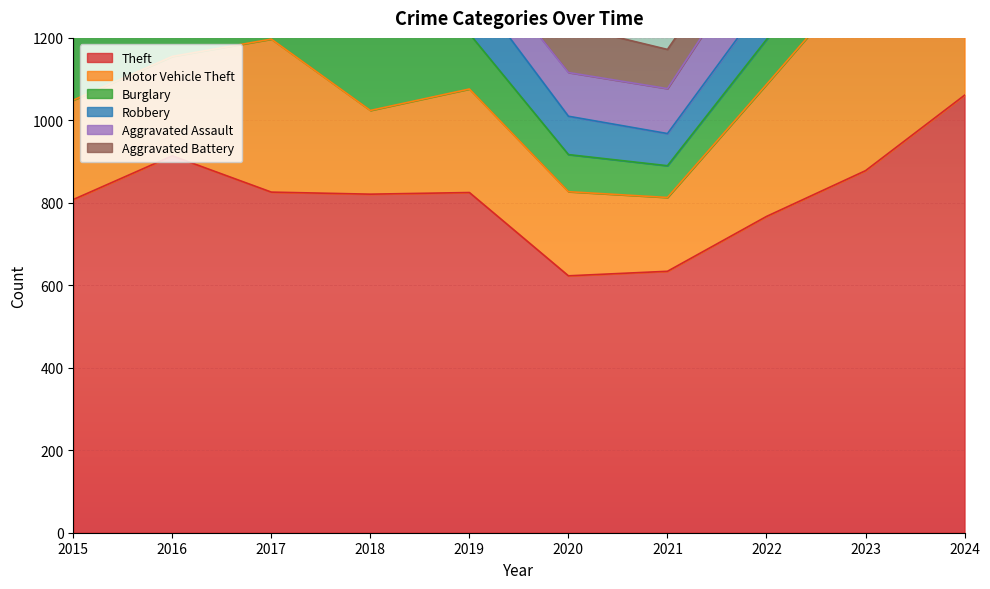

What is the total value across all series at 2020?

1230